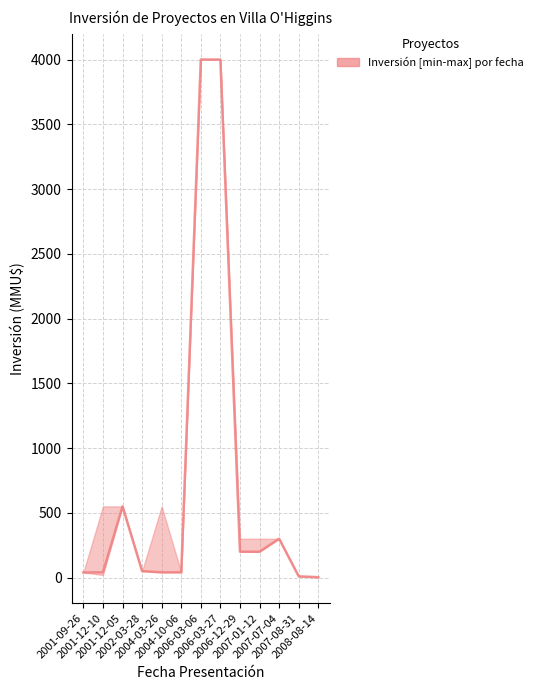

Reading left to right, extract all data points from this chart.

40.0	41.0	550.0	50.0	41.0	41.0	4000.0	4000.0	200.0	200.0	300.0	10.0	3.2